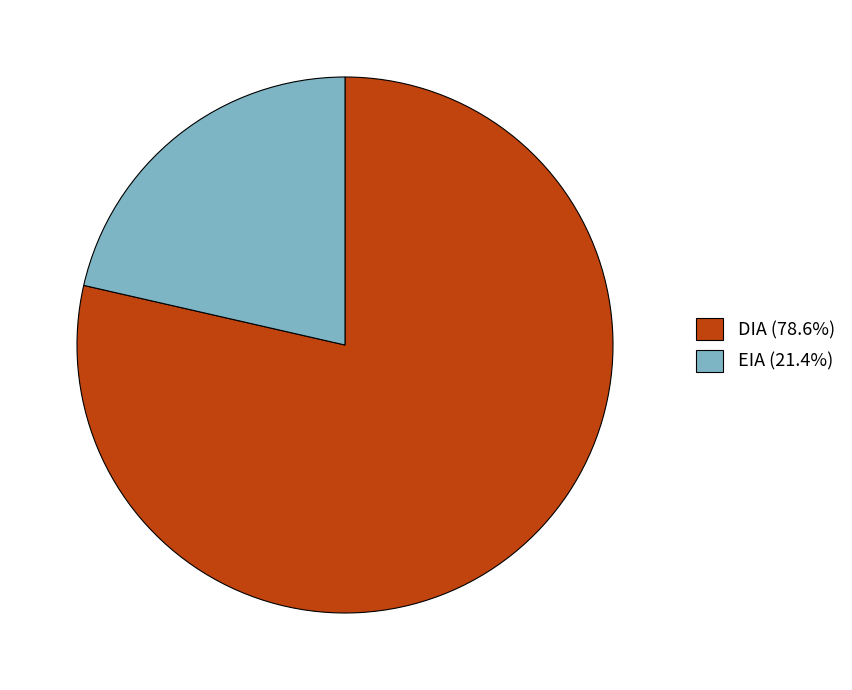

Does DIA represent more than half of the total?

Yes